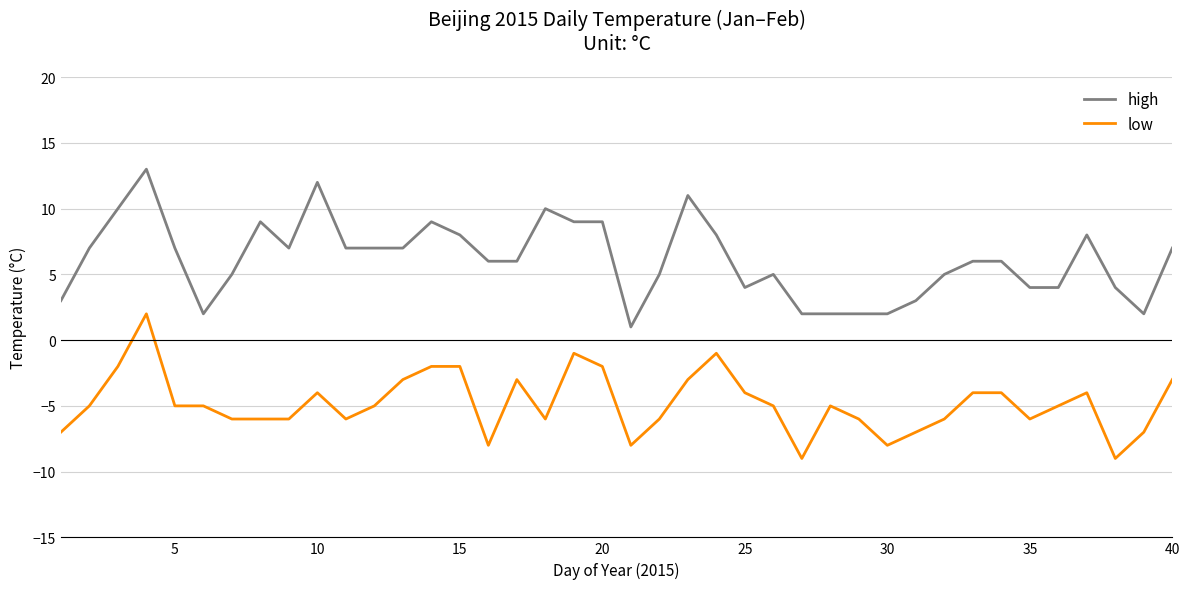

Does the chart have visible grid lines?

Yes